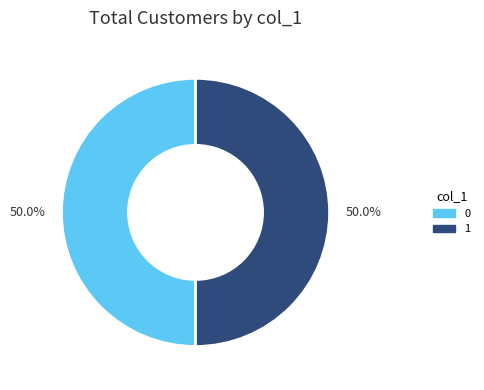

Count the number of slices in the pie.

2